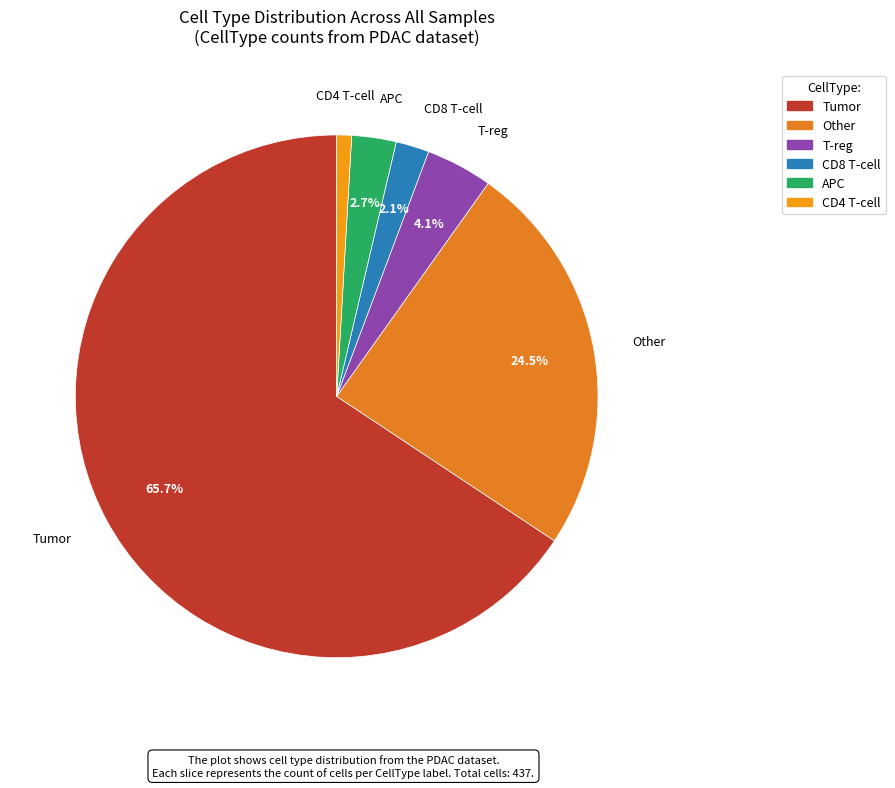

Is there a majority slice in this chart?

Yes